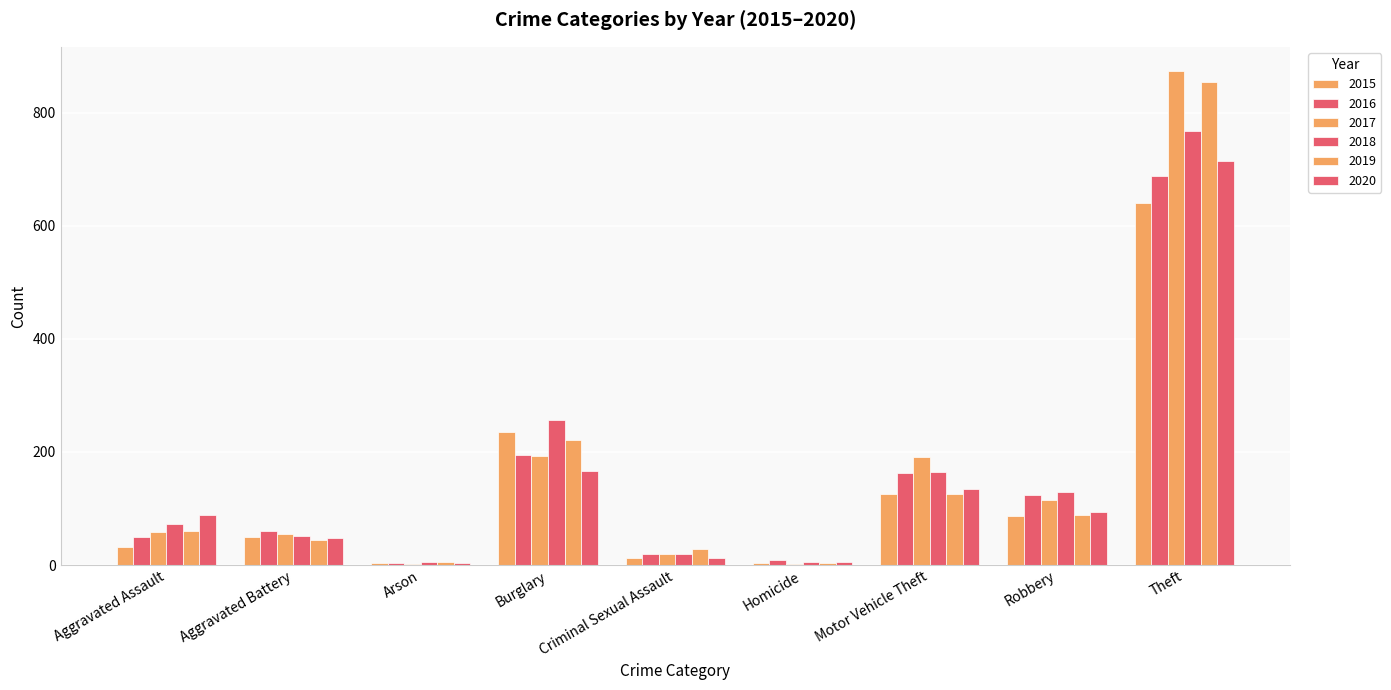

Which series changed the most between Arson and Criminal Sexual Assault?

2019